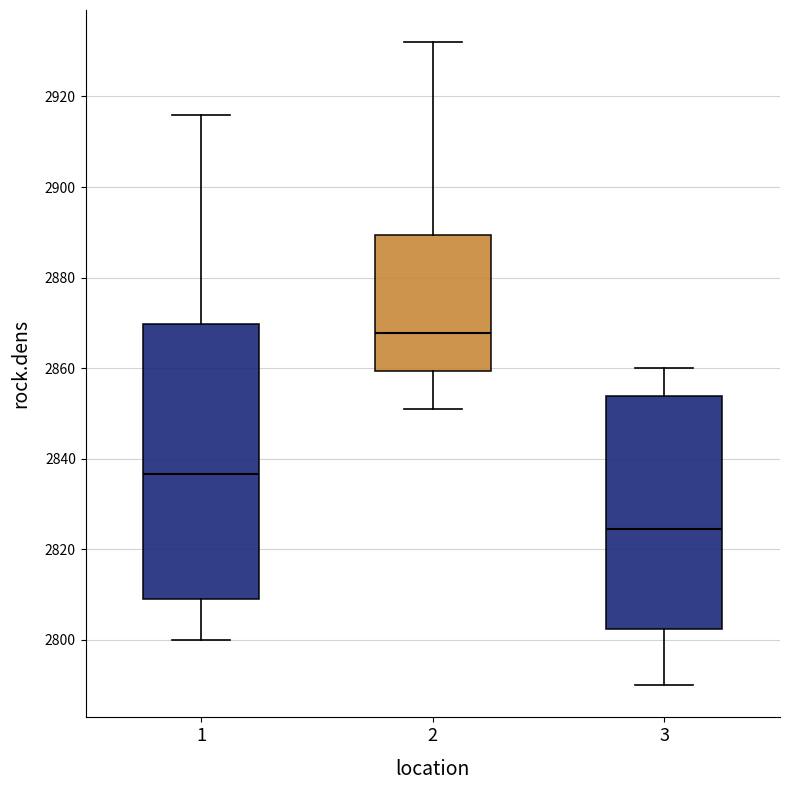

Where is the upper edge of the box at x = 1 on the y-axis? The values are not printed on the chart, so give them approximately, as read against the axis.

2870